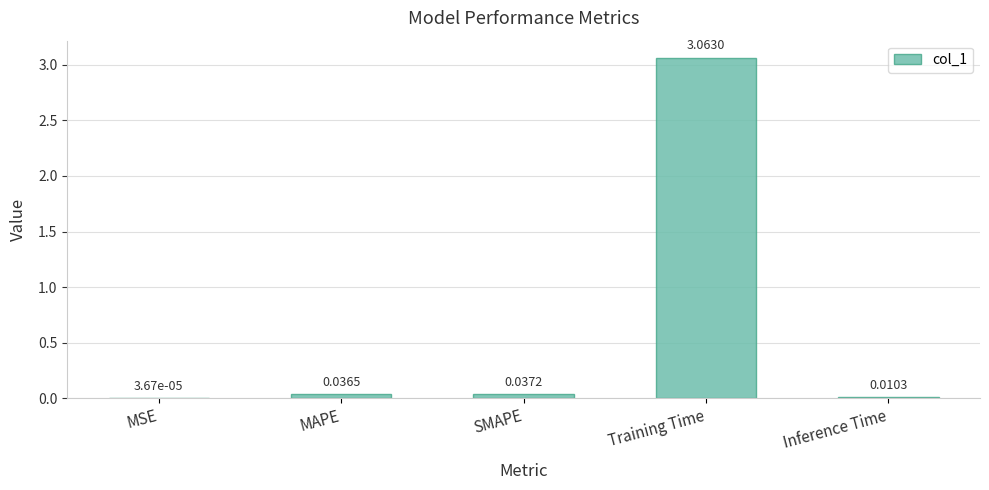

Between Training Time and MAPE, which is larger?

Training Time